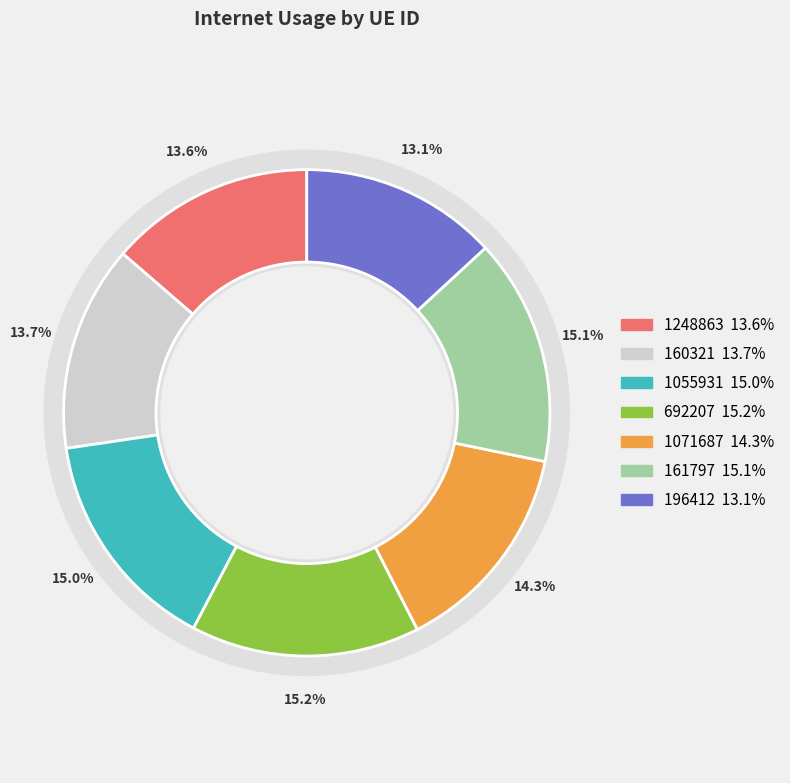

Combined, what portion of the pie is 1248863 and 1071687?

27.9%